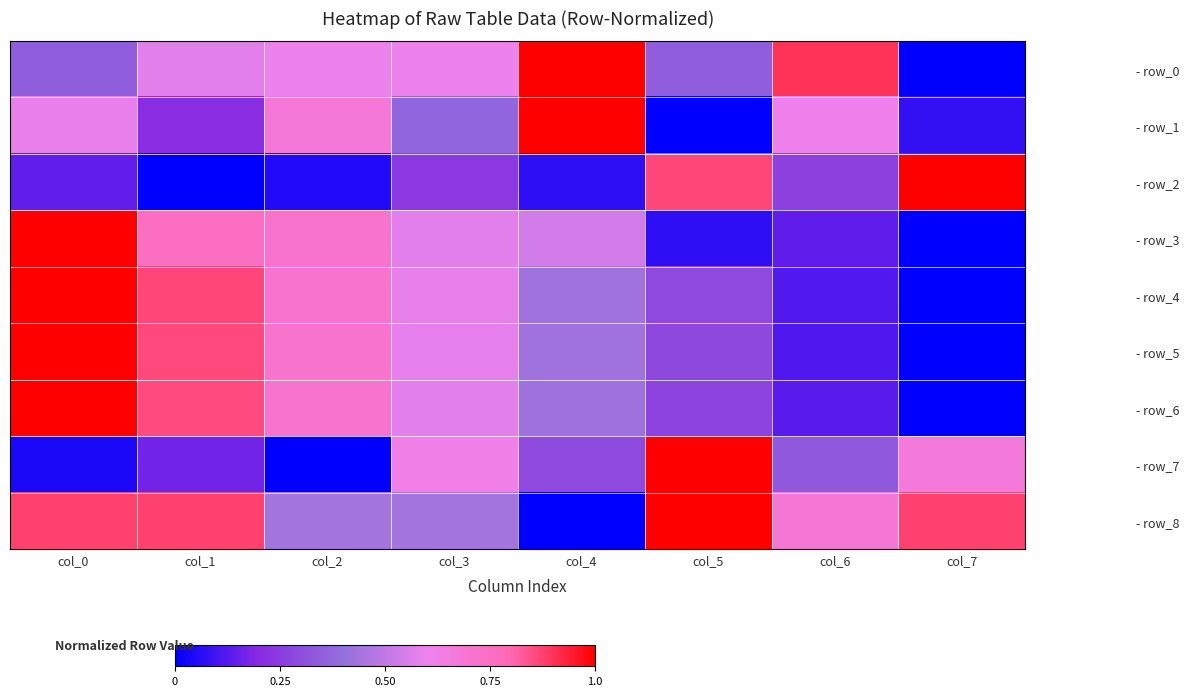

At which category is the sum across all series the highest?

col_0